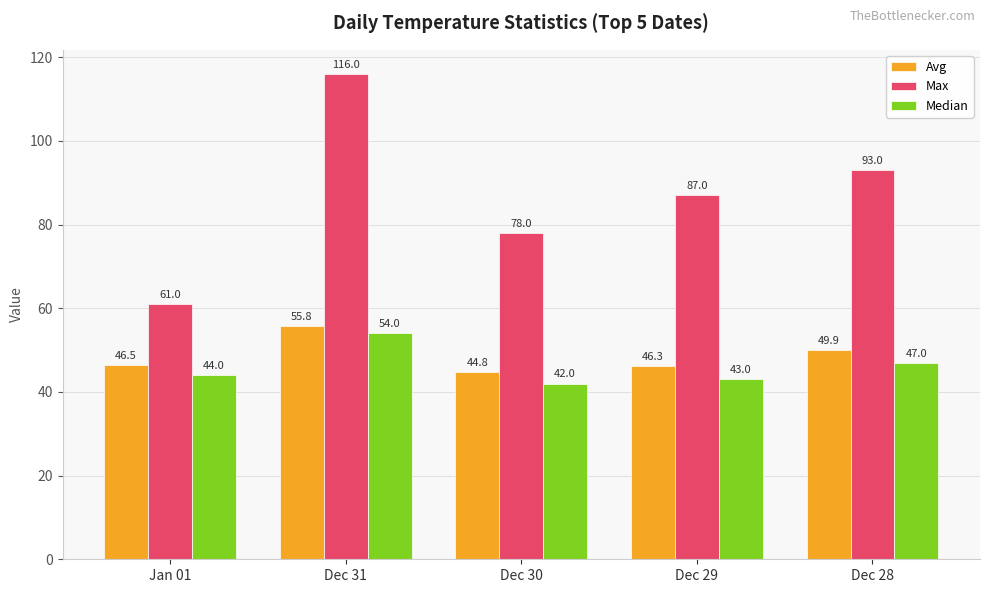

What is the difference between the maximum and minimum values in the Max series?

55.0